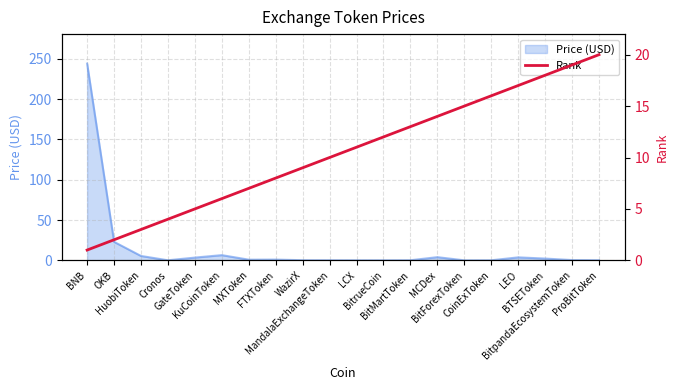

What is the maximum value for Price (USD)?

244.1